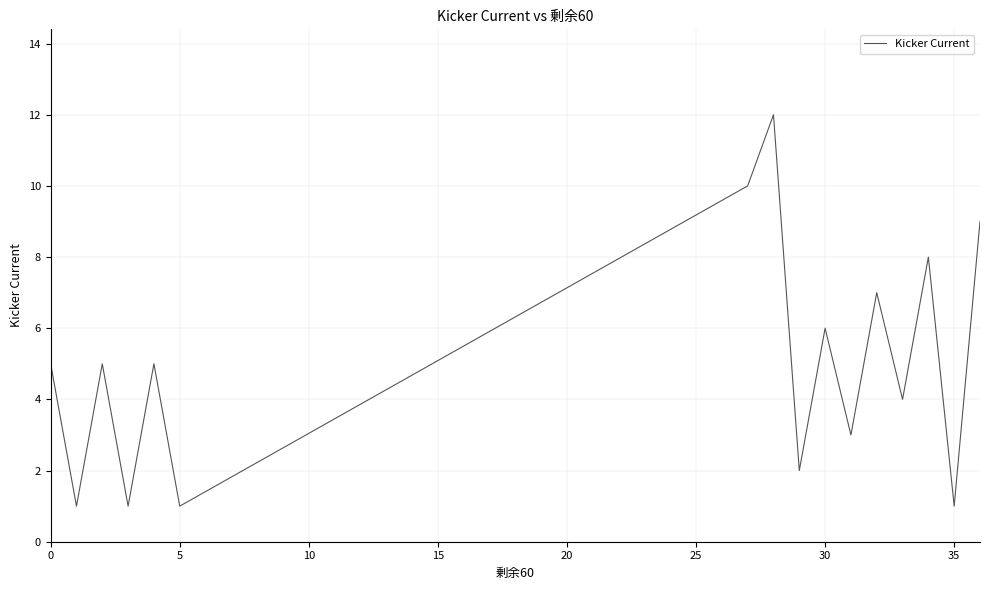

What is the difference between the maximum and minimum values?

11